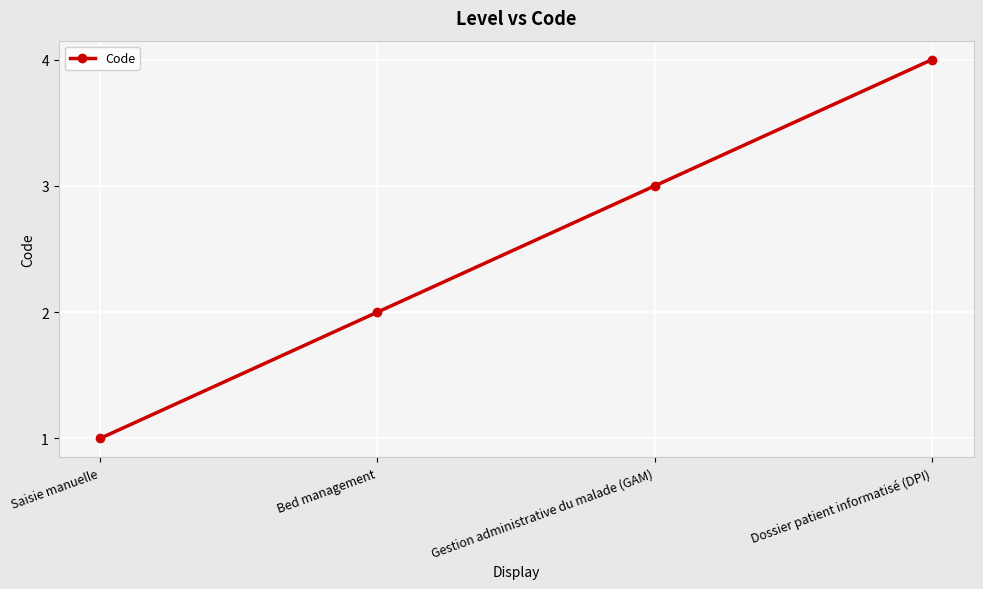

What is the sum of all values?

10